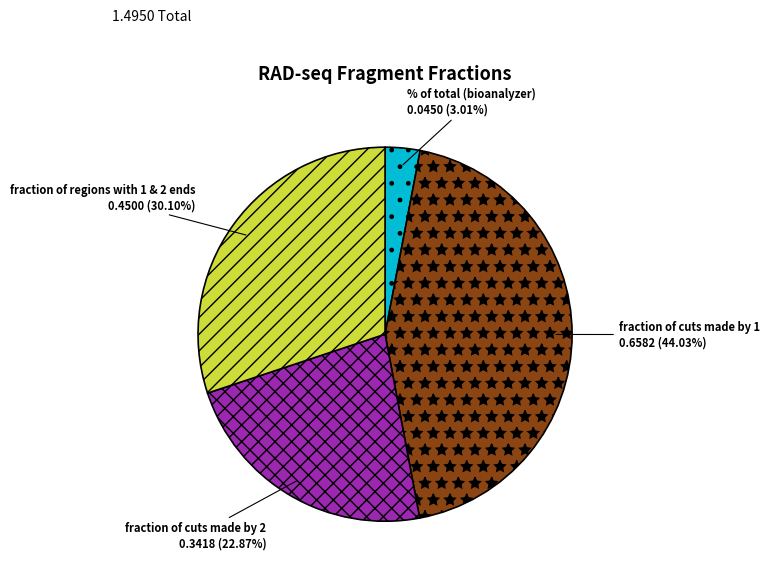

How much of the chart is everything except fraction of cuts made by 2?

77.1%